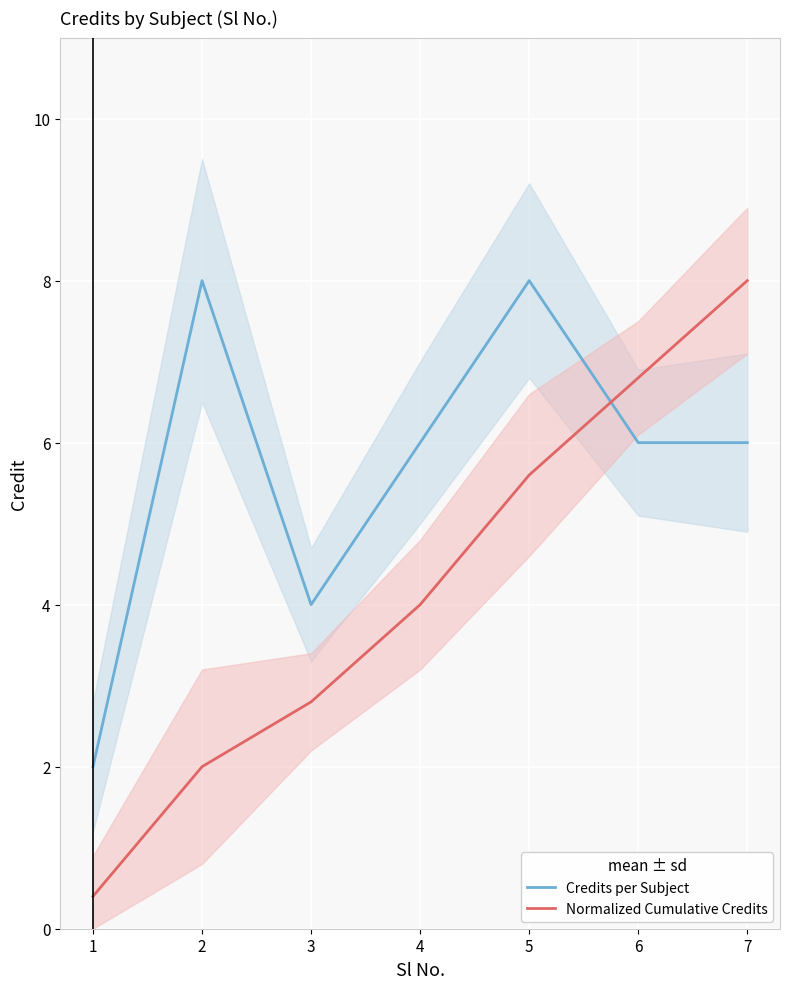

Is the value of Credits per Subject at 3 greater than the value of Normalized Cumulative Credits at 3?

Yes